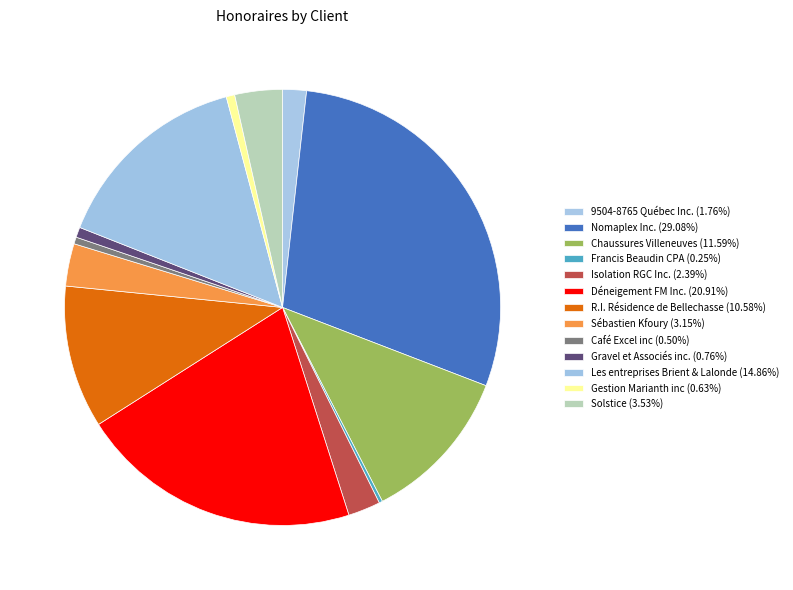

To the nearest percent, what is the combined percentage of Solstice and Les entreprises Brient & Lalonde?

18%